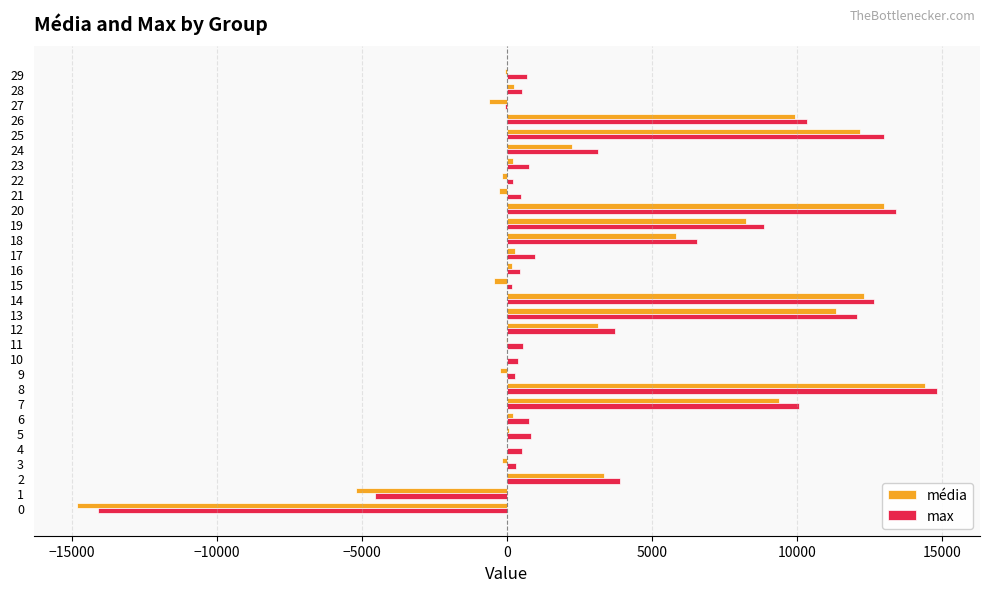

Between 14 and 29, which series saw the biggest shift?

média